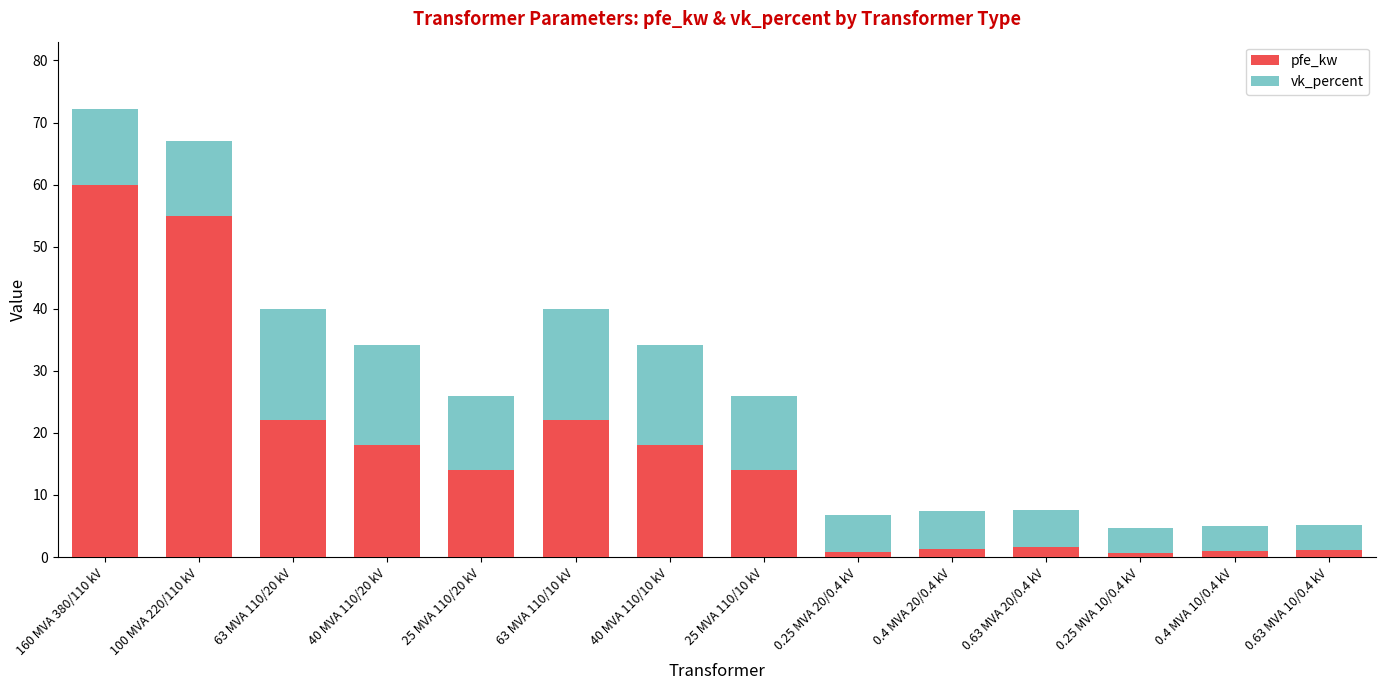

Read the pfe_kw value at 100 MVA 220/110 kV.

55.0